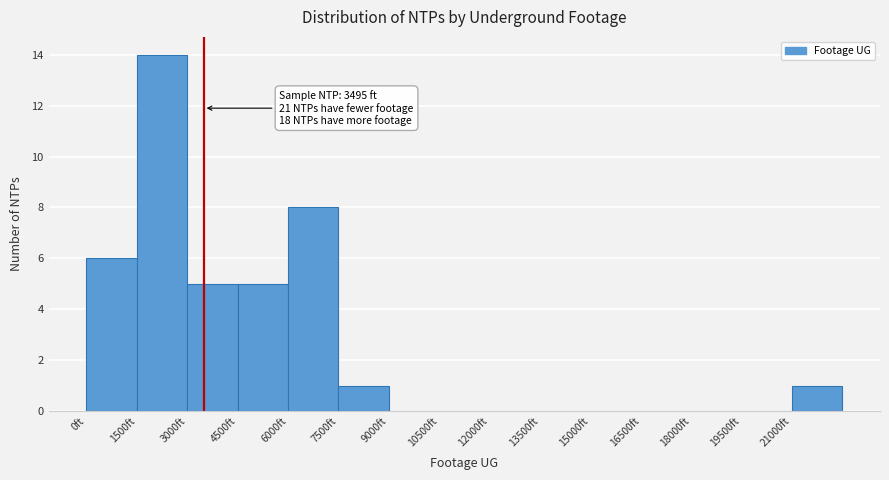

Which range on the x-axis has the tallest bar?

1500 to 3000